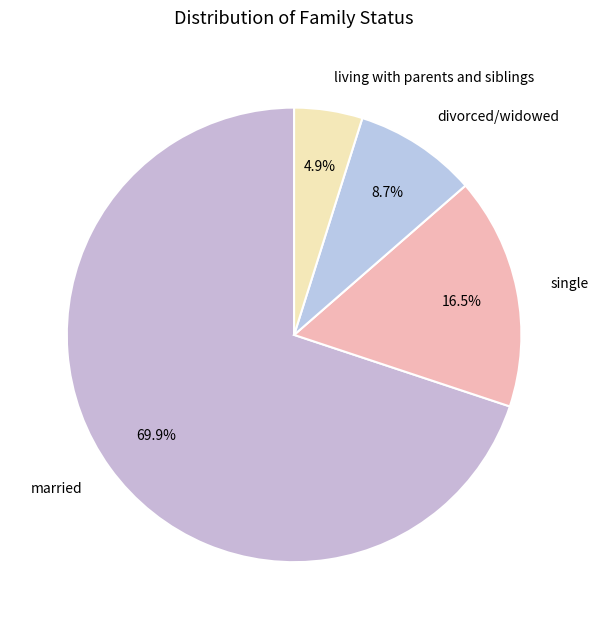

Do married and divorced/widowed together represent more than half of the pie?

Yes